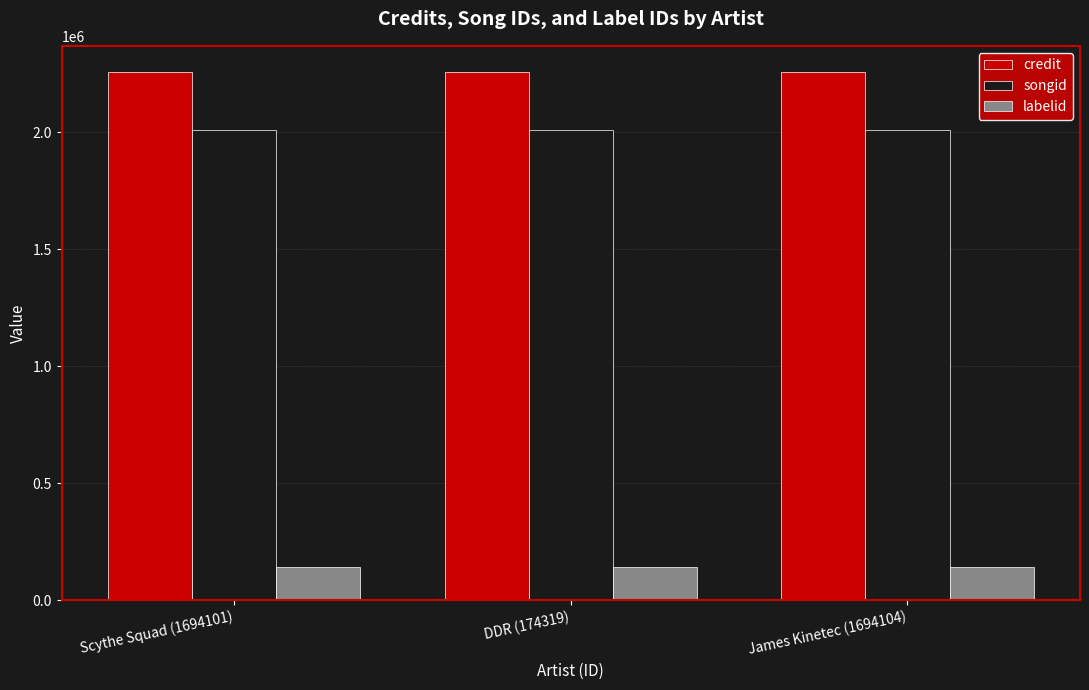

What is the sum of the credit values at James Kinetec (1694104) and Scythe Squad (1694101)?

4513348